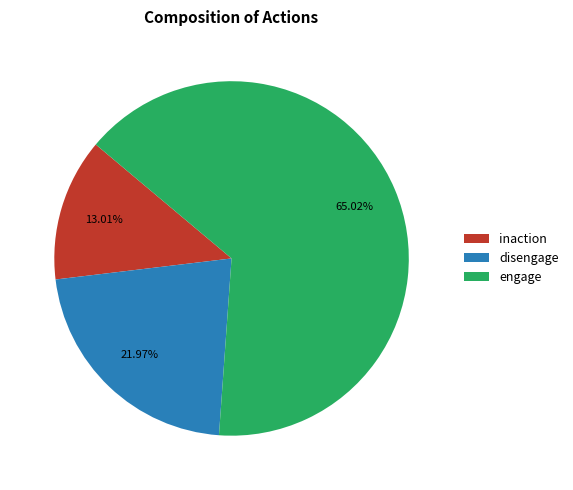

What is the ratio of the value at engage to the value at inaction?

5.0